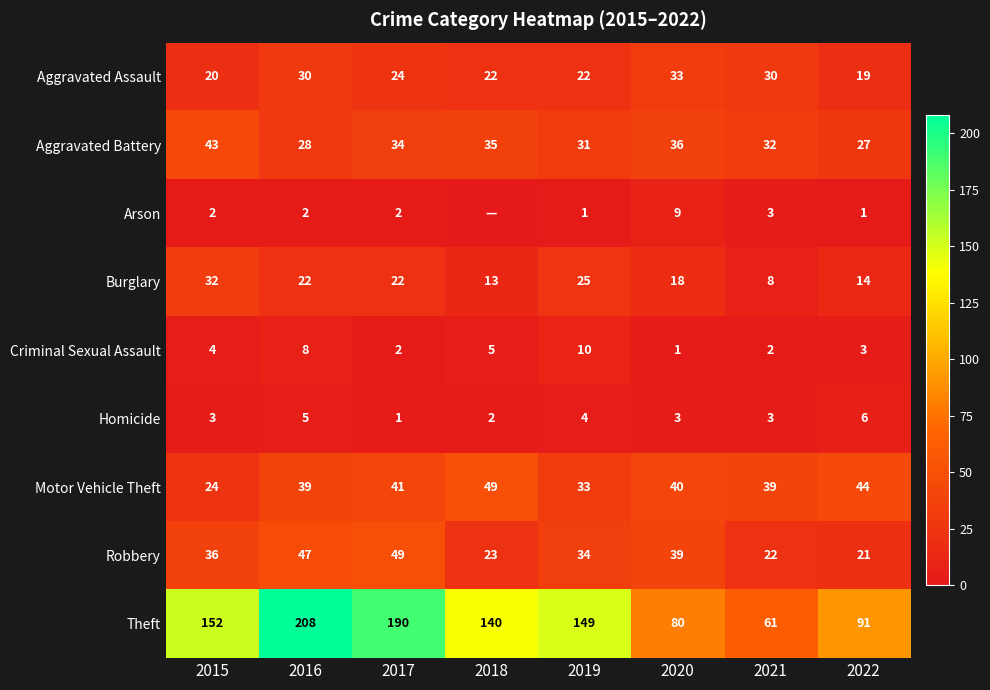

Where does the Aggravated Assault series first go above 24?

2016